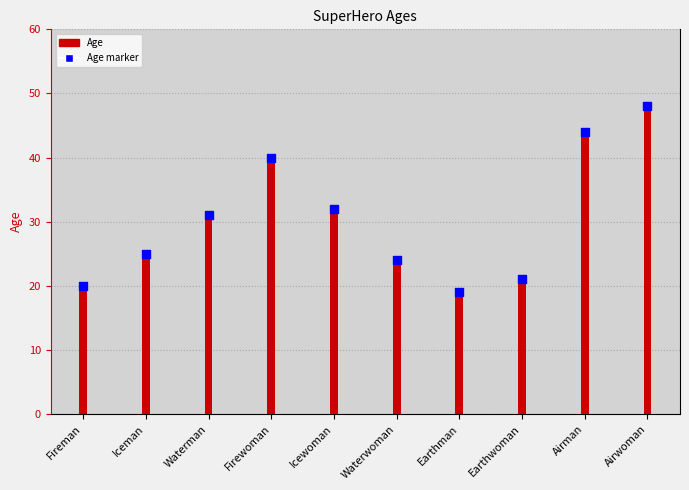

Approximately how many times larger is the value at Firewoman compared to Earthwoman?

1.9